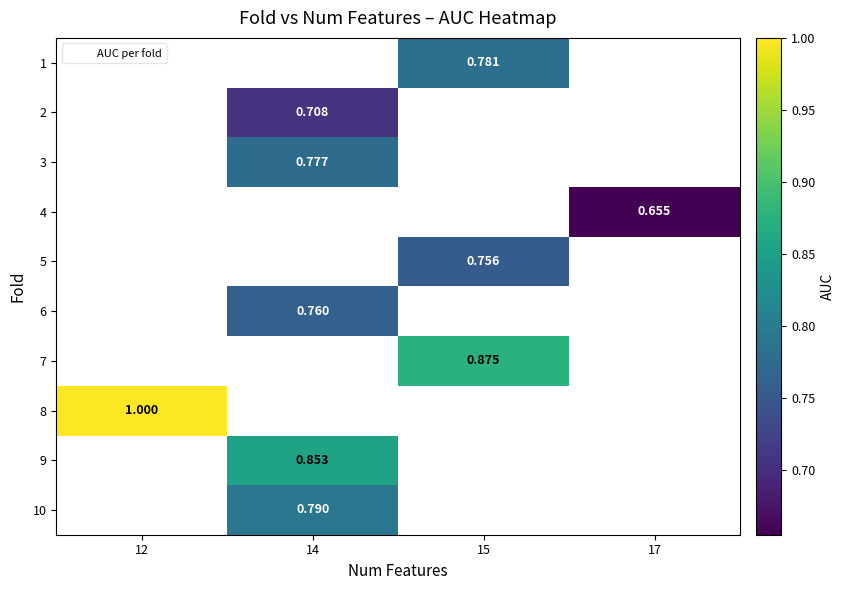

True or false: row_2 has a value of 0.4 at 14.

False